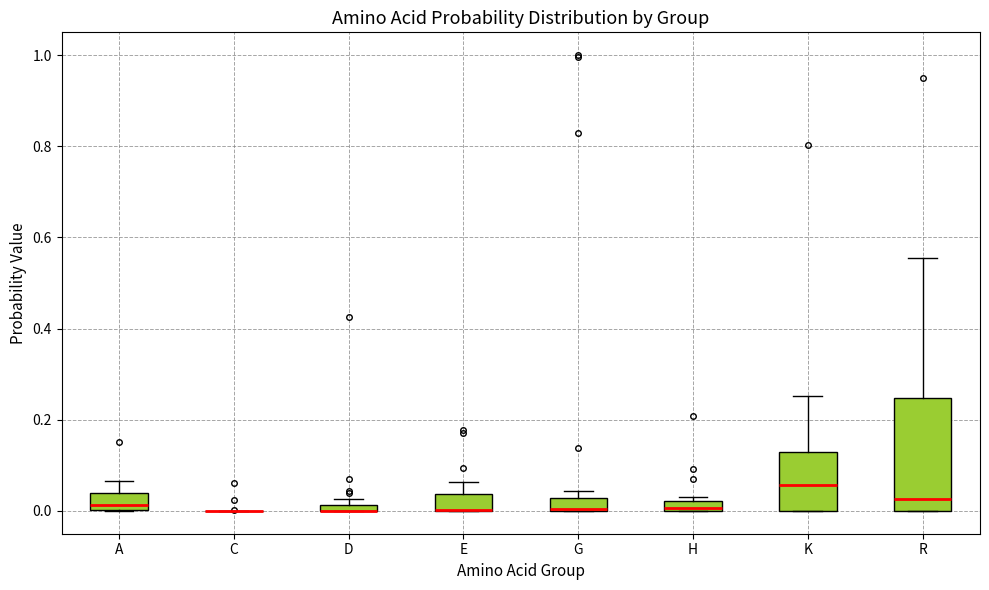

Which box is the tallest, from its lower edge to its upper edge?

R